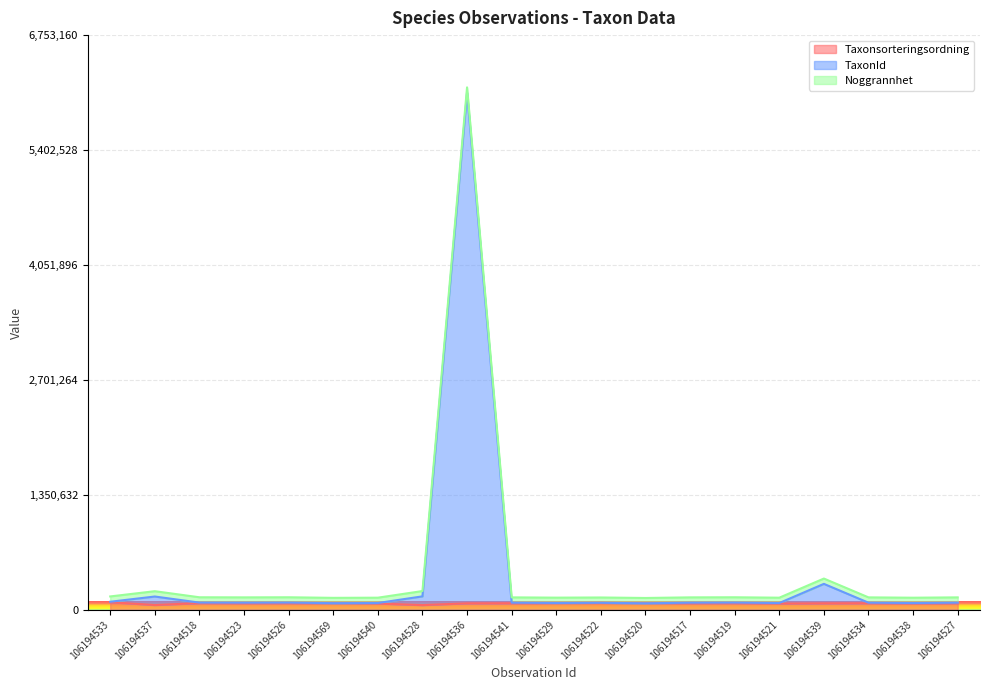

In Taxonsorteringsordning, how many points are lower than both neighbors (excluding endpoints)?

6